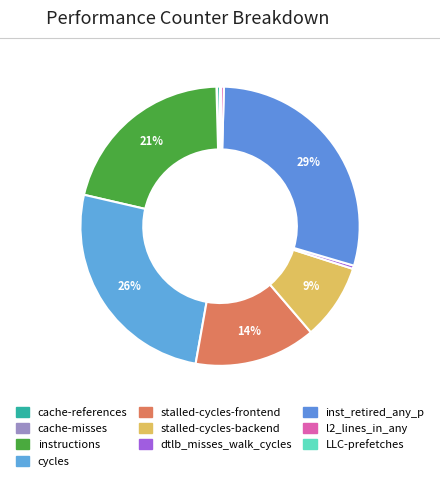

Rank the categories by value from lowest to highest.

cache-misses, LLC-prefetches, l2_lines_in_any, cache-references, dtlb_misses_walk_cycles, stalled-cycles-backend, stalled-cycles-frontend, instructions, cycles, inst_retired_any_p